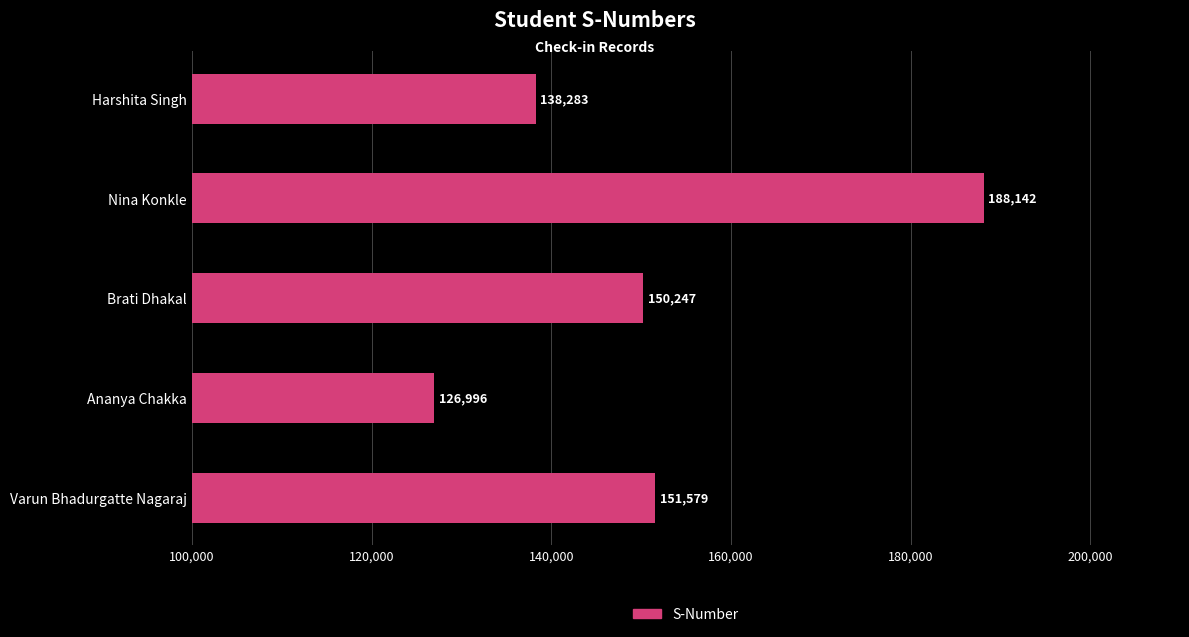

Approximately how many times larger is the value at Ananya Chakka compared to Brati Dhakal?

0.8